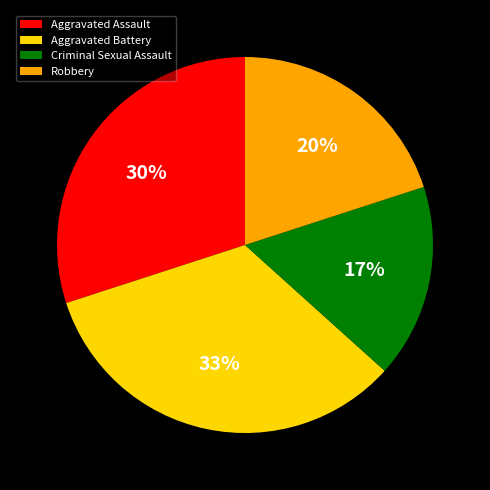

Is it true that Aggravated Assault is 39% of the pie?

False